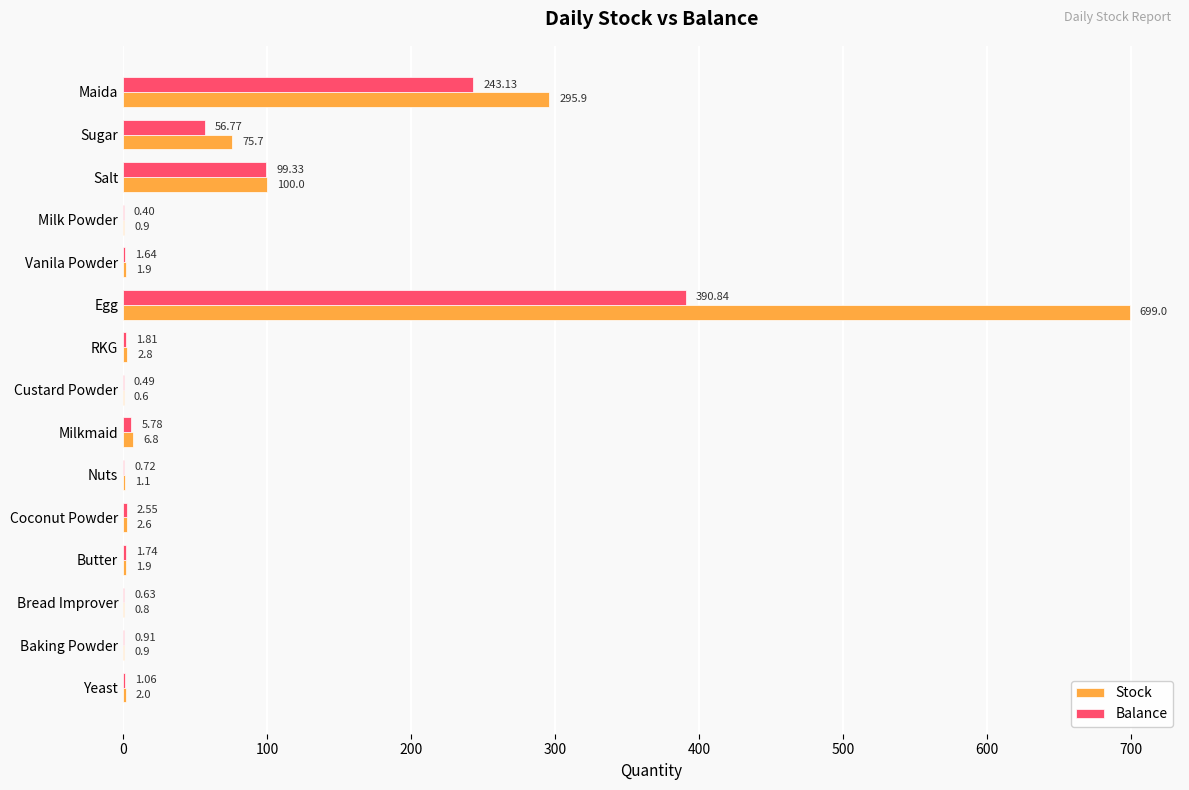

How many distinct data groups are displayed?

2